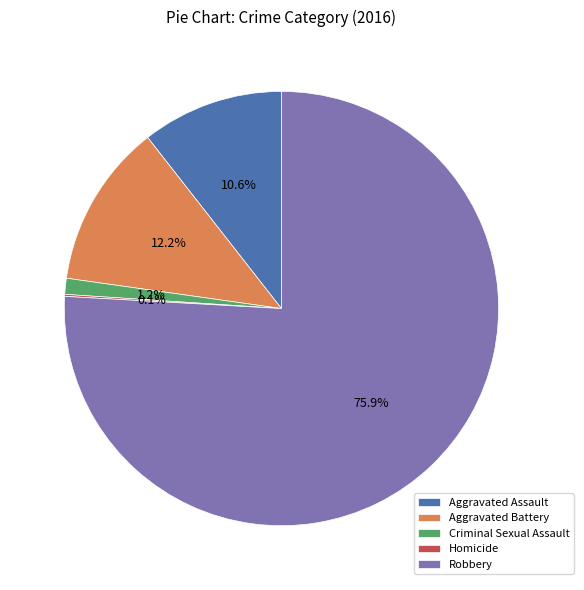

Is it true that Aggravated Battery is 12% of the pie?

True